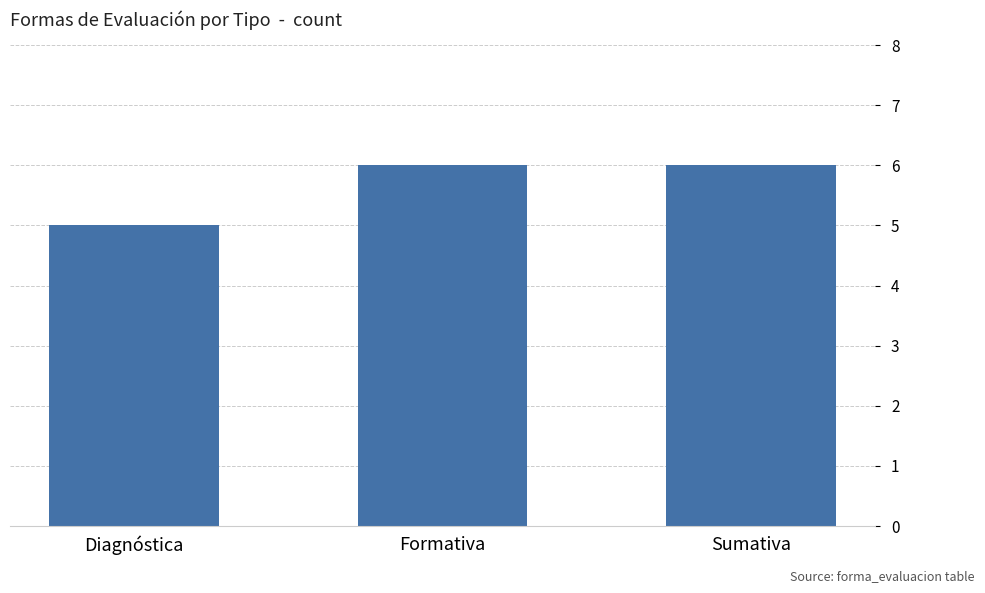

Which category has the lowest value across all series?

Diagnóstica